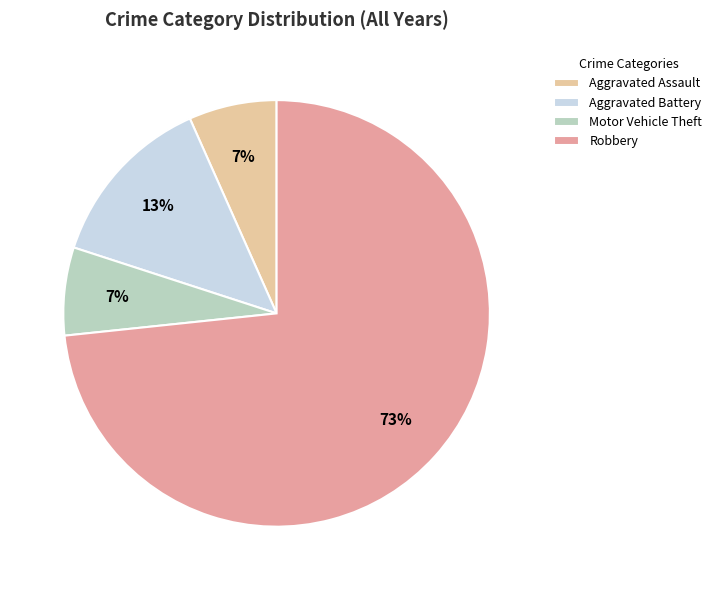

Approximately how many times larger is the value at Aggravated Assault compared to Motor Vehicle Theft?

1.0